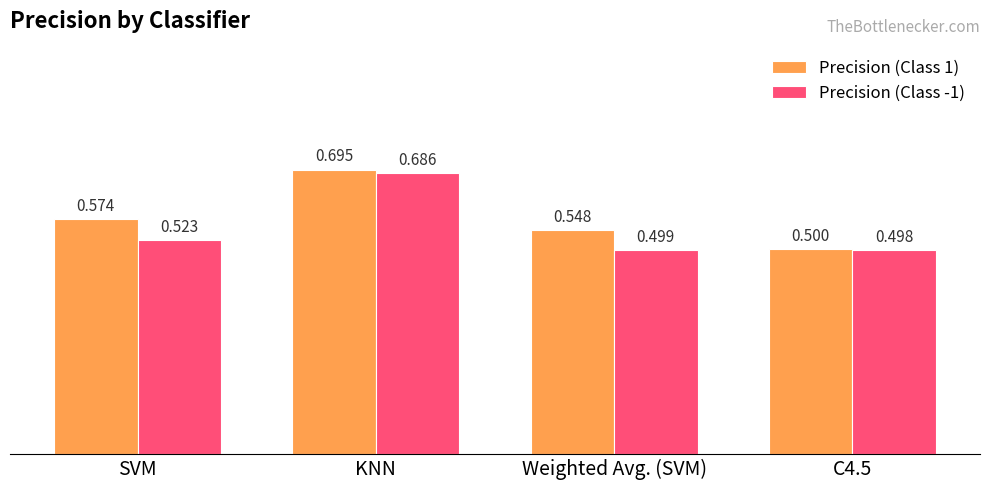

What is the sum of the Precision (Class 1) values at C4.5 and Weighted Avg. (SVM)?

1.0